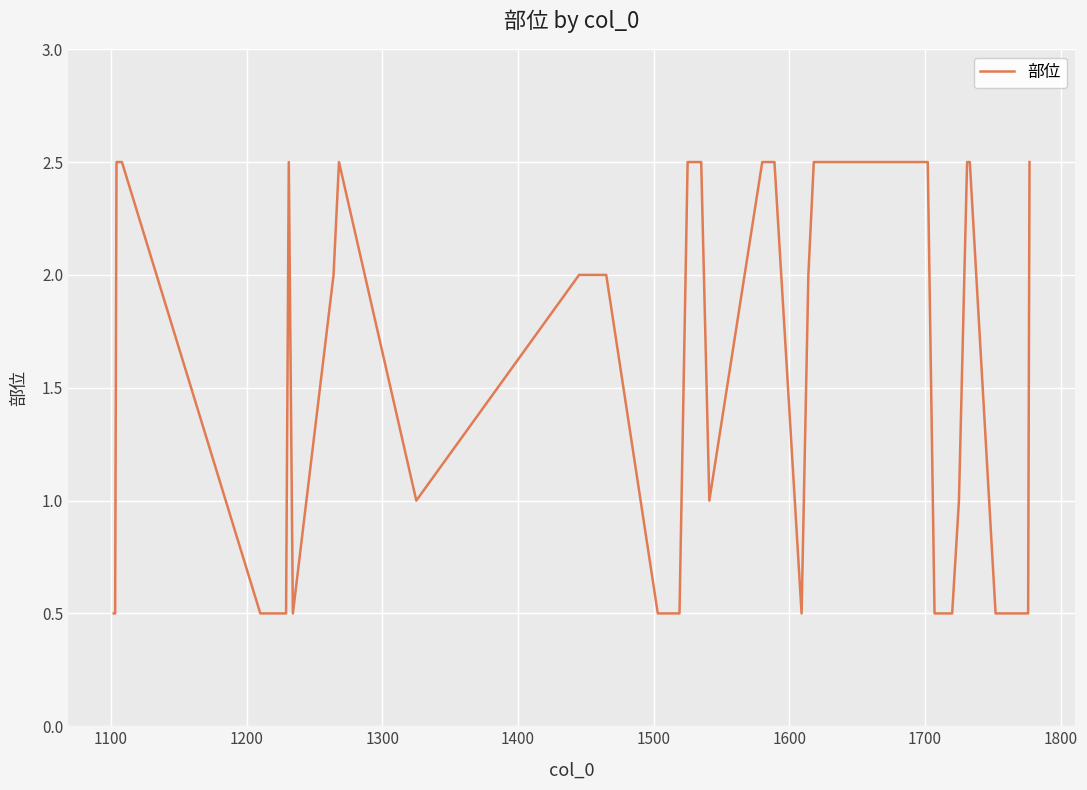

What is the minimum value shown in the chart?

0.5